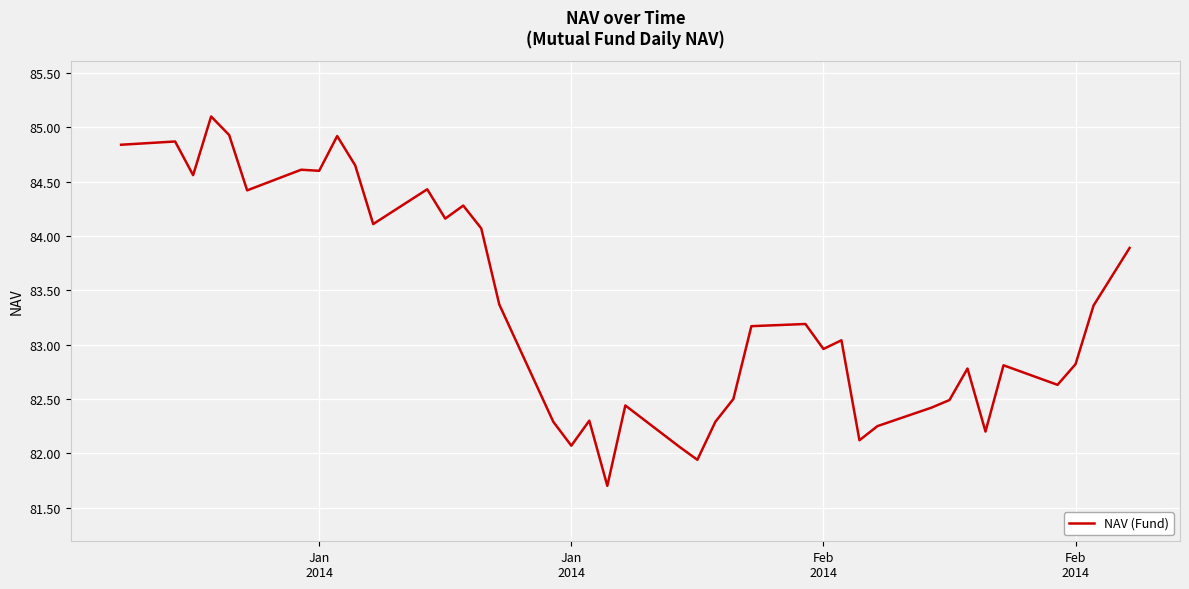

What is the greatest value displayed?

85.1